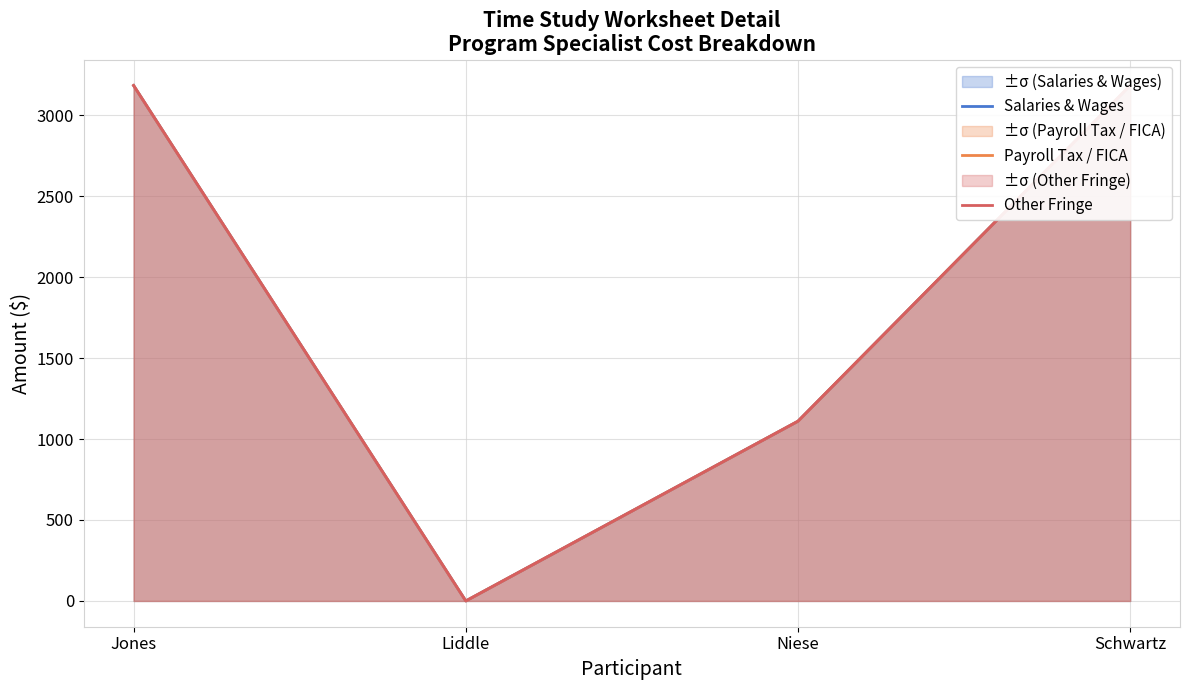

Reading right to left, transcribe all the data shown in this chart.

Salaries & Wages: Schwartz=3183	Niese=1110	Liddle=0	Jones=3183
Payroll Tax / FICA: Schwartz=3183	Niese=1110	Liddle=0	Jones=3183
Other Fringe: Schwartz=3183	Niese=1110	Liddle=0	Jones=3183